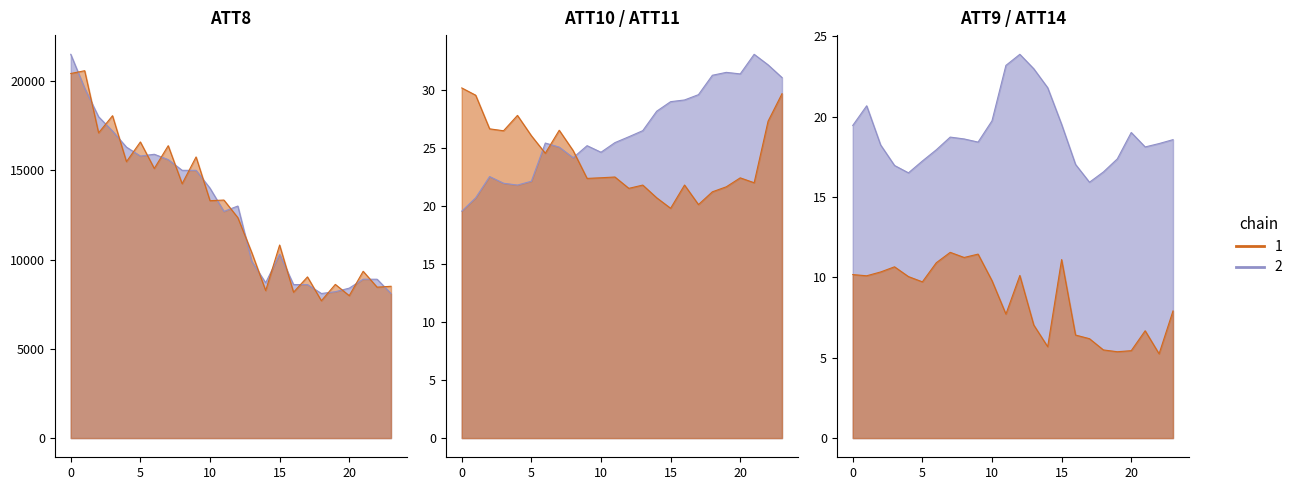

Reading left to right, transcribe all the data shown in this chart.

ATT8: 21500.0	19600.0	18000.0	17200.0	16300.0	15800.0	15900.0	15600.0	15000.0	15000.0	14000.0	12700.0	13000.0	9900.0	8700.0	10300.0	8600.0	8600.0	8100.0	8200.0	8400.0	8900.0	8900.0	8100.0
ATT9: 10.2	10.1	10.3	10.7	10.0	9.7	10.9	11.6	11.2	11.4	9.8	7.7	10.1	7.0	5.7	11.1	6.4	6.2	5.5	5.4	5.4	6.7	5.2	7.9
ATT10: 30.2	29.6	26.7	26.5	27.8	26.1	24.6	26.5	24.8	22.4	22.4	22.5	21.5	21.8	20.7	19.8	21.8	20.1	21.2	21.7	22.4	22.0	27.3	29.7
ATT11: 19.6	20.7	22.6	22.0	21.8	22.1	25.4	25.1	24.2	25.2	24.6	25.5	26.0	26.5	28.2	29.0	29.2	29.6	31.3	31.5	31.4	33.1	32.2	31.1
ATT14: 19.4	20.7	18.2	17.0	16.5	17.2	17.9	18.7	18.6	18.4	19.7	23.2	23.9	23.0	21.8	19.5	17.0	15.9	16.6	17.4	19.0	18.1	18.3	18.6